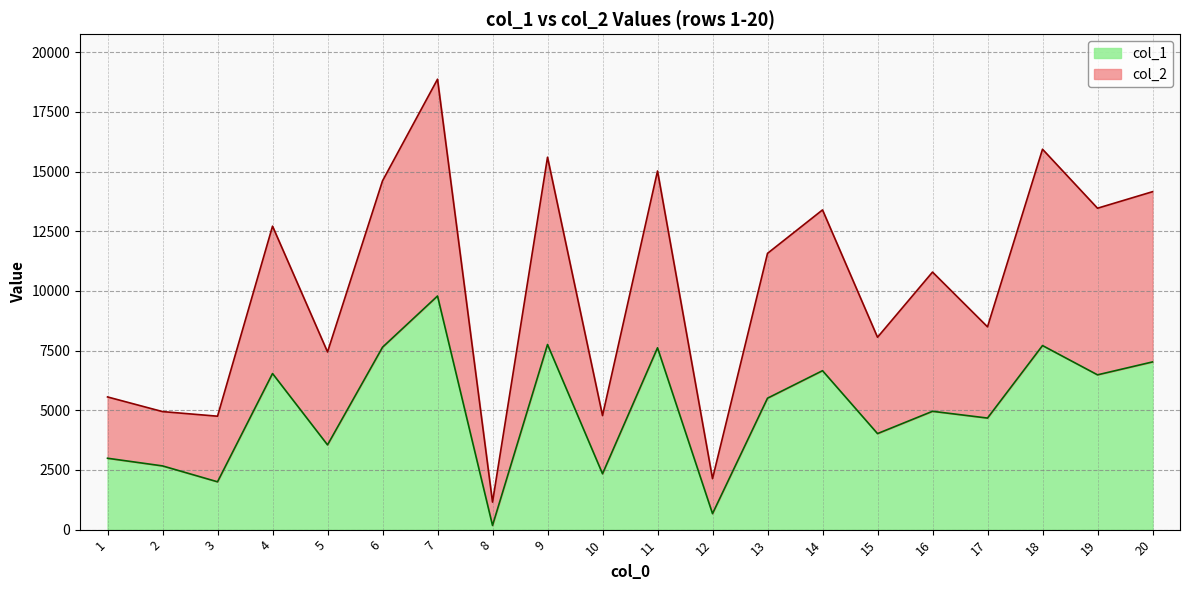

Reading left to right, list all the values displayed in this chart.

col_1: 1=2991	2=2670	3=2004	4=6541	5=3551	6=7643	7=9790	8=175	9=7757	10=2340	11=7619	12=670	13=5507	14=6660	15=4024	16=4958	17=4675	18=7713	19=6486	20=7027
col_2: 1=5560	2=4946	3=4753	4=12716	5=7445	6=14616	7=18874	8=1153	9=15605	10=4779	11=15028	12=2136	13=11577	14=13397	15=8061	16=10792	17=8497	18=15940	19=13468	20=14160